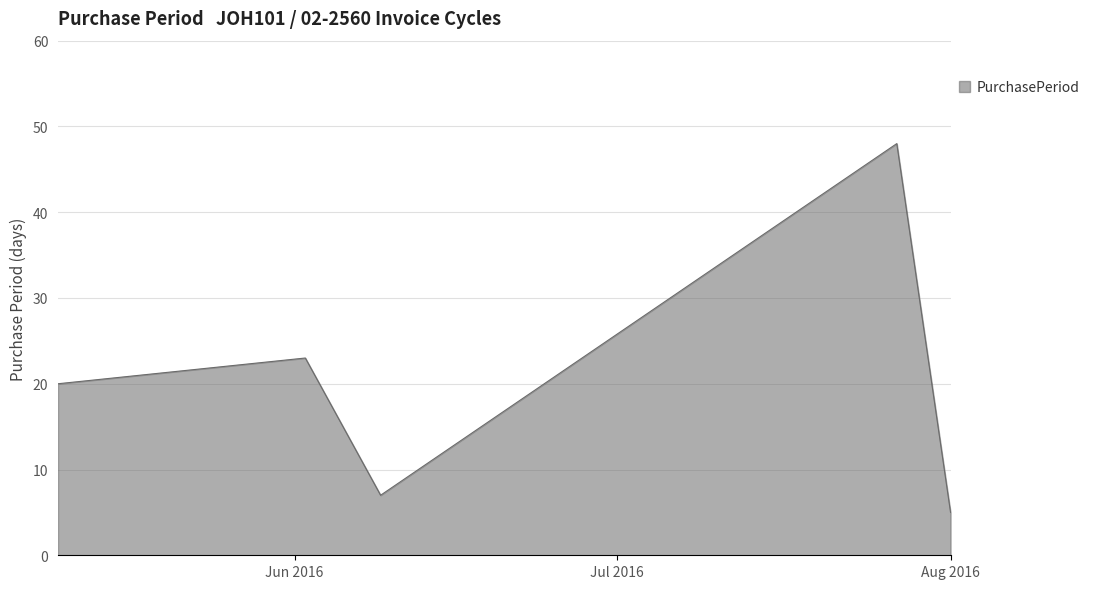

What is the maximum value shown in the chart?

48